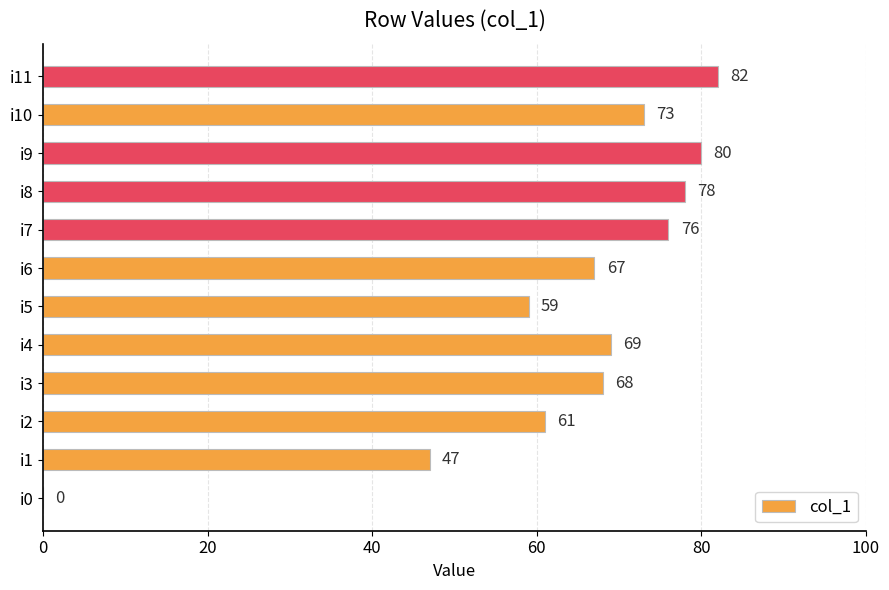

The value at i2 is 61. True or false?

True